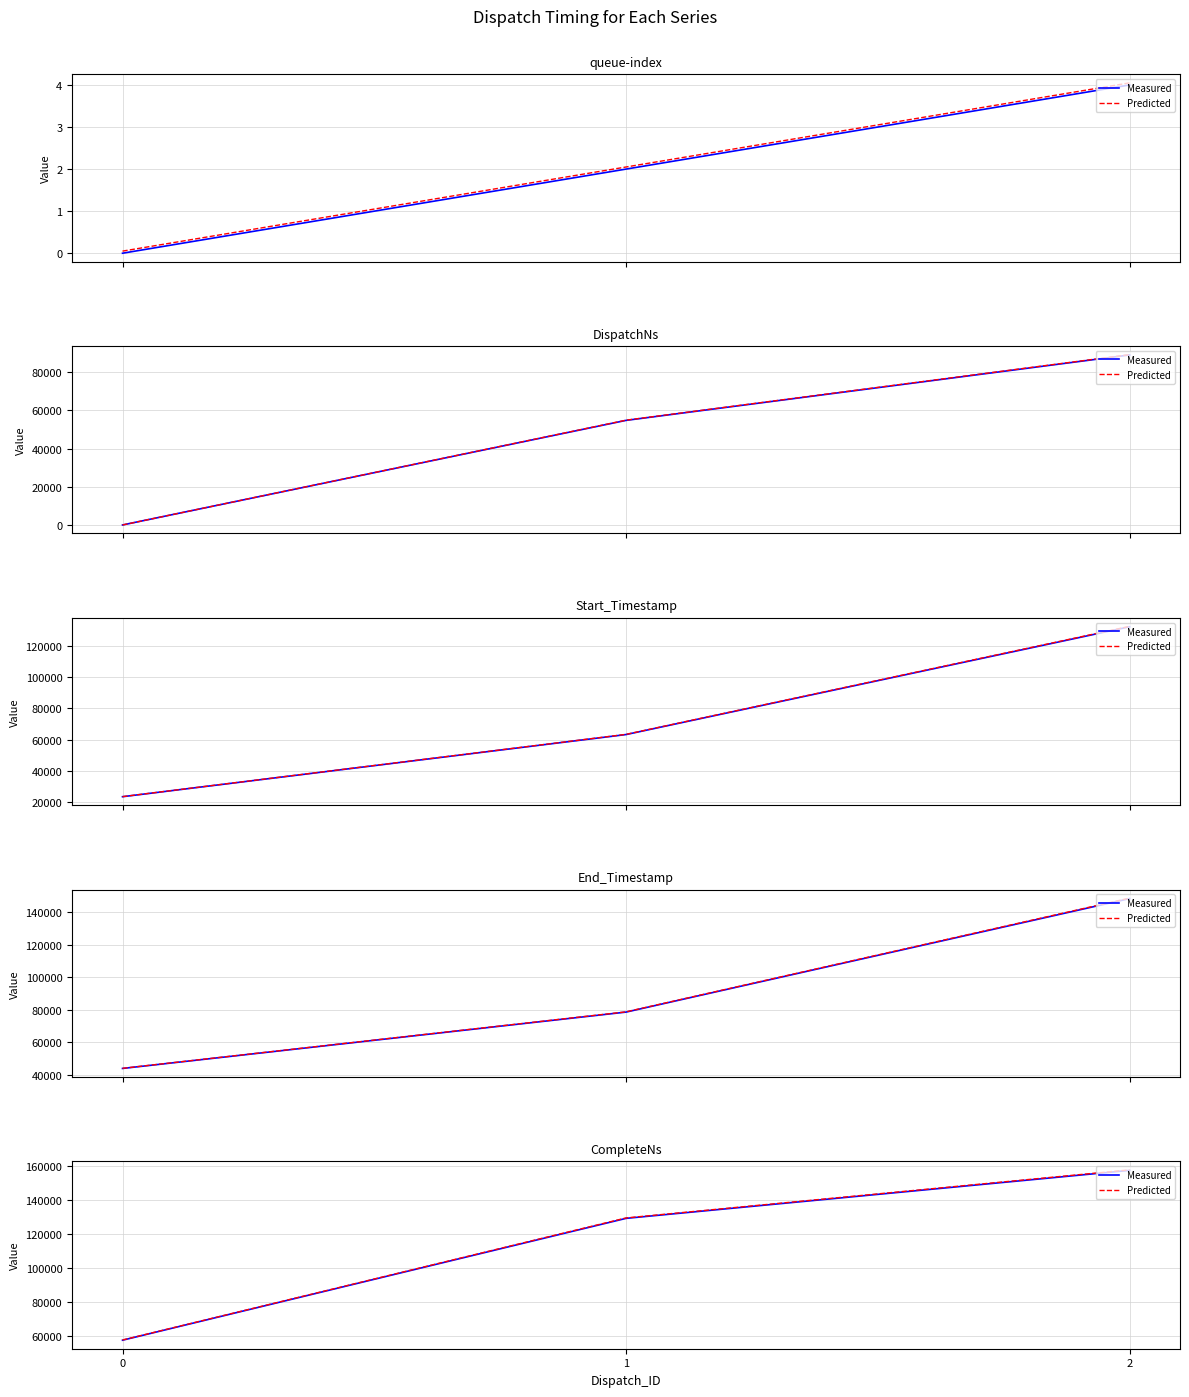

Which category has the highest value in the Predicted series?

2